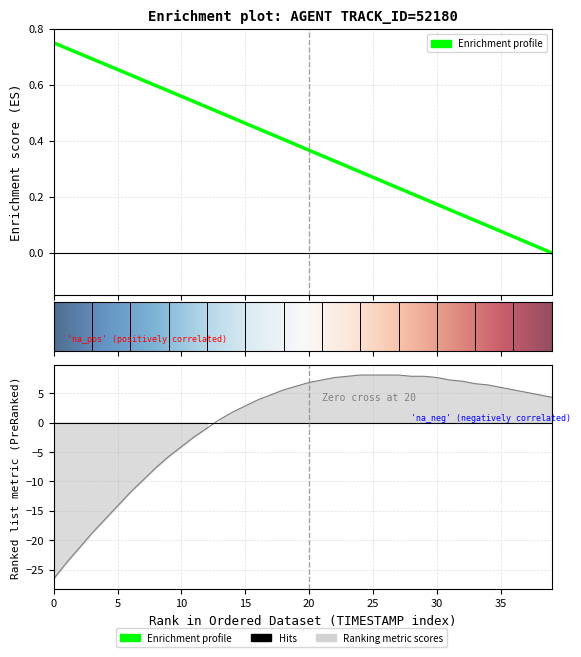

What is the value of the X point at the 15th from the left?

0.5